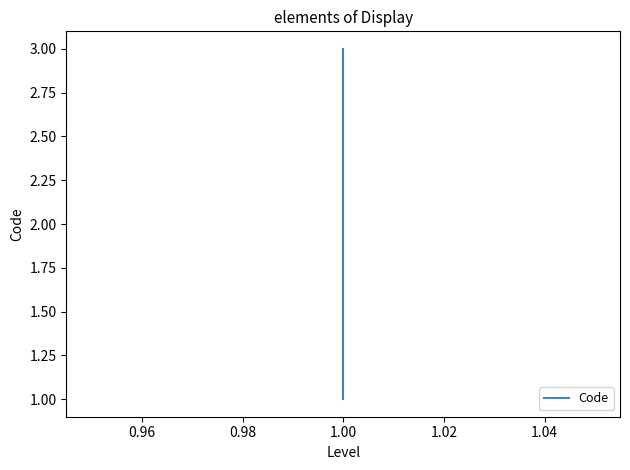

The chart shows a value of 3 at 1.00. True or false?

False